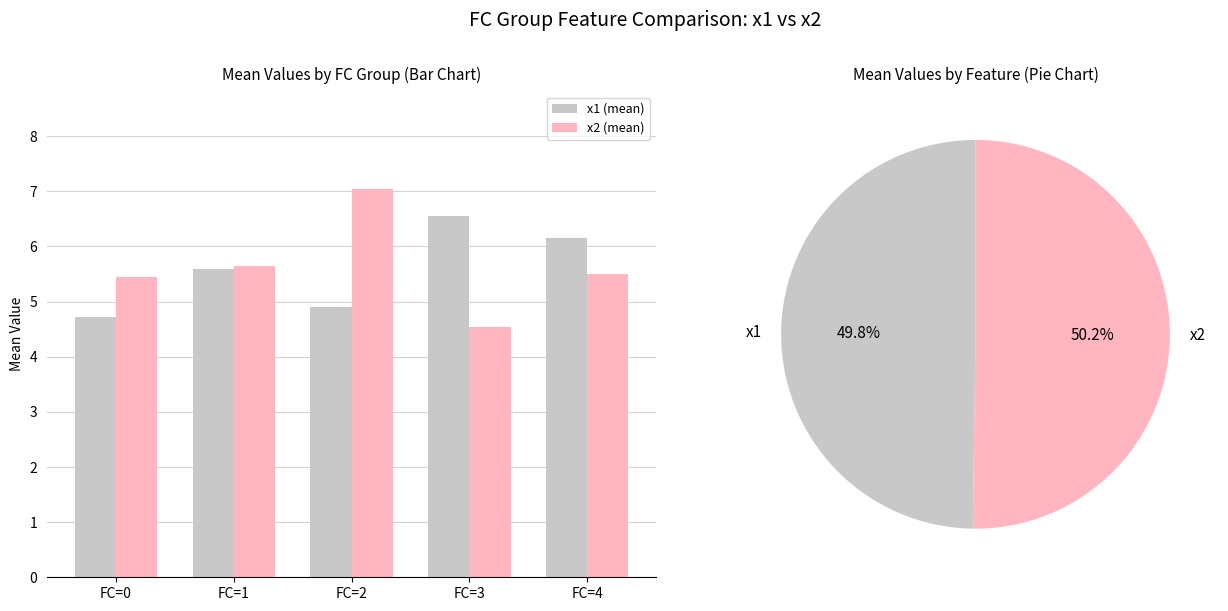

Between FC=0 and FC=1, which series saw the biggest shift?

x1 (mean)